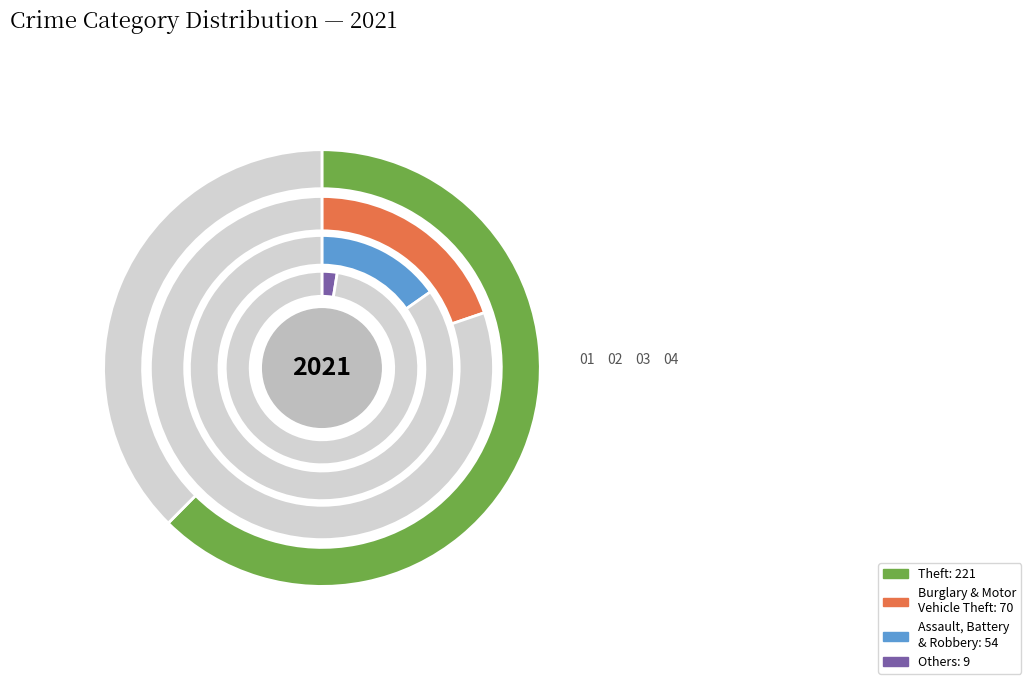

Is the sum of Robbery and Motor Vehicle Theft greater than half?

No